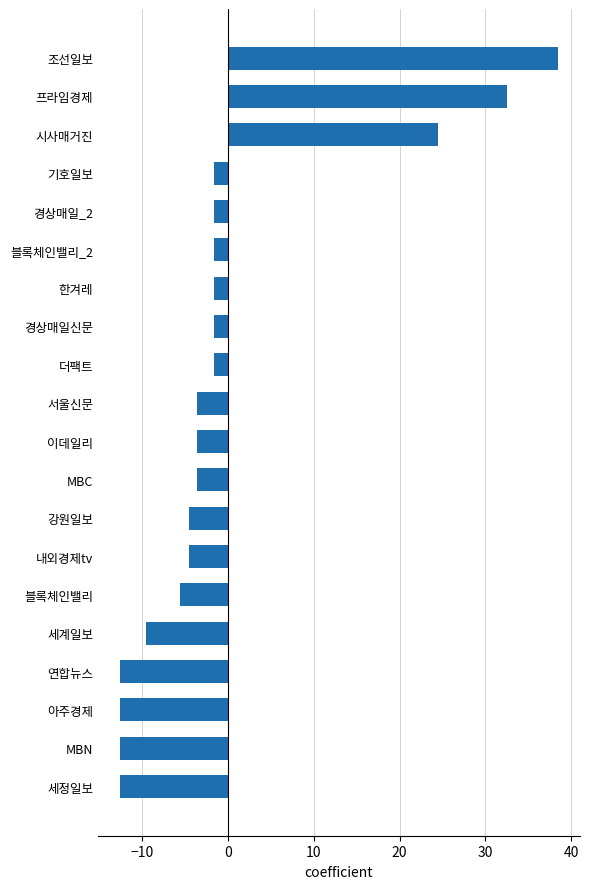

True or false: the data shows -9.9 at 블록체인밸리.

False